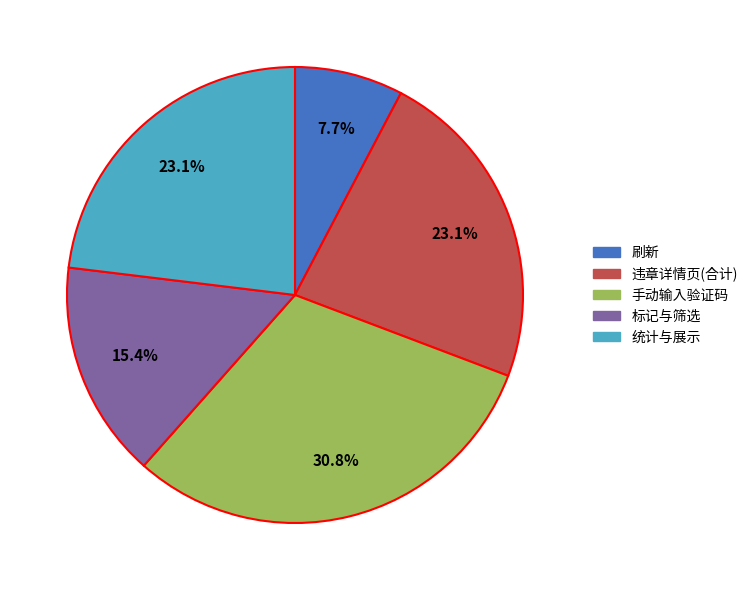

The 刷新 slice represents 12% of the pie. True or false?

False